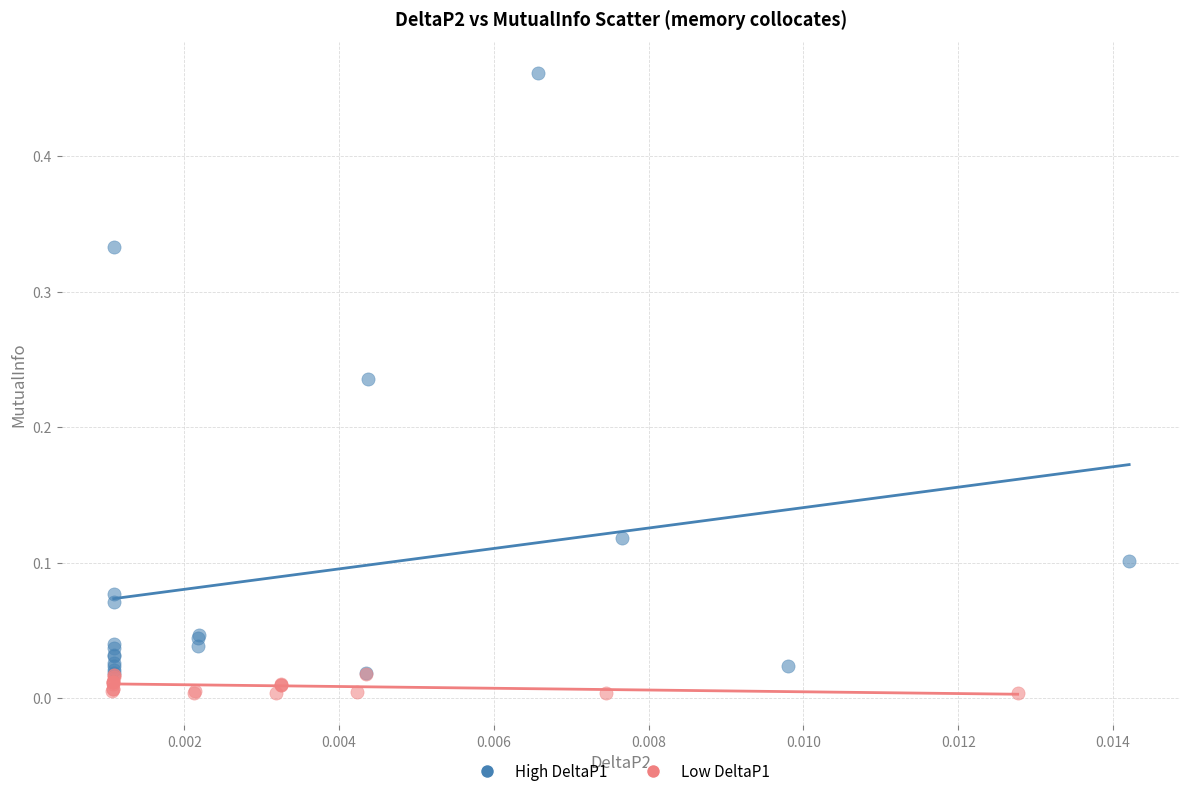

Which series reaches the maximum Y coordinate?

High DeltaP1